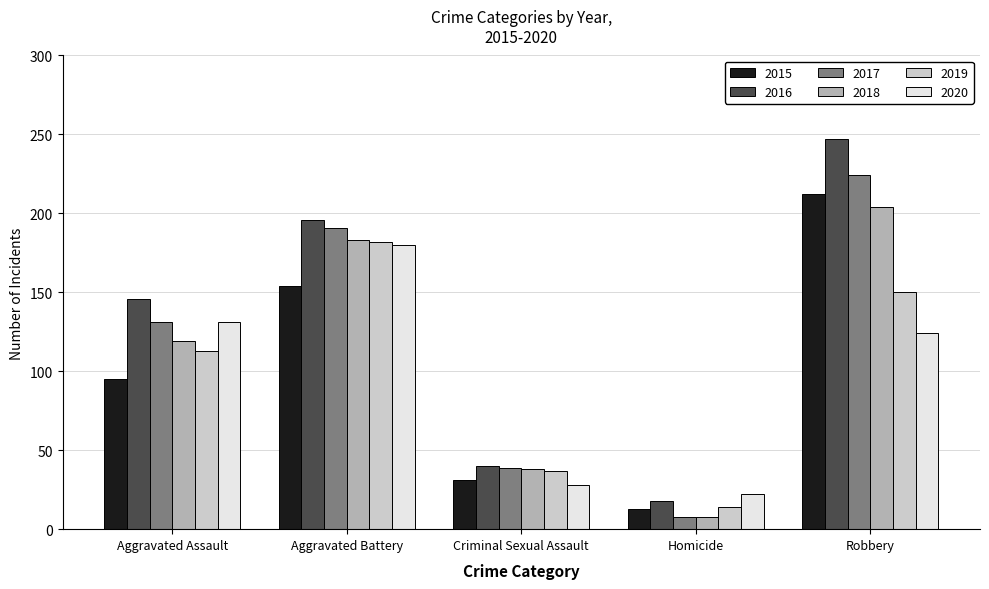

How many bars are there in total?

30